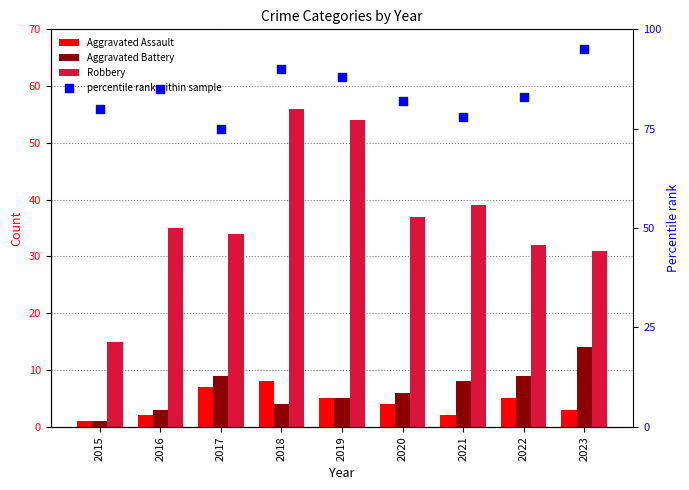

Which series has the widest spread of Y values?

Robbery